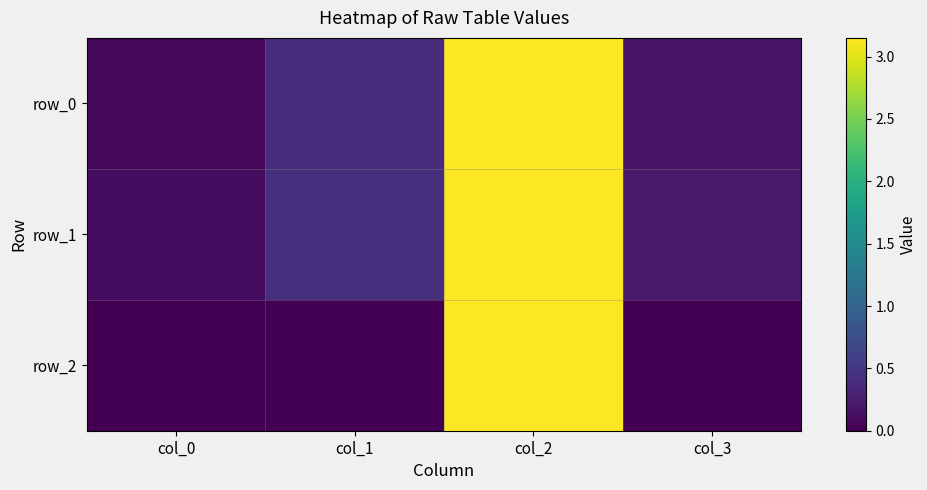

What is the spread (max minus min) of values at col_1?

0.4